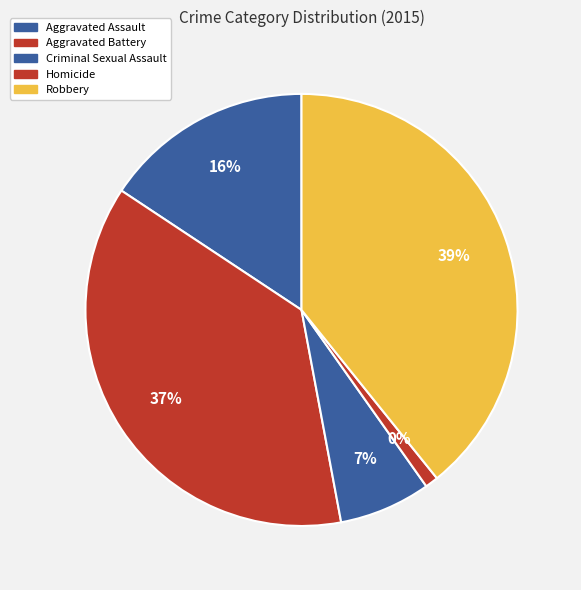

What is the ratio of the value at Criminal Sexual Assault to the value at Robbery?

0.2